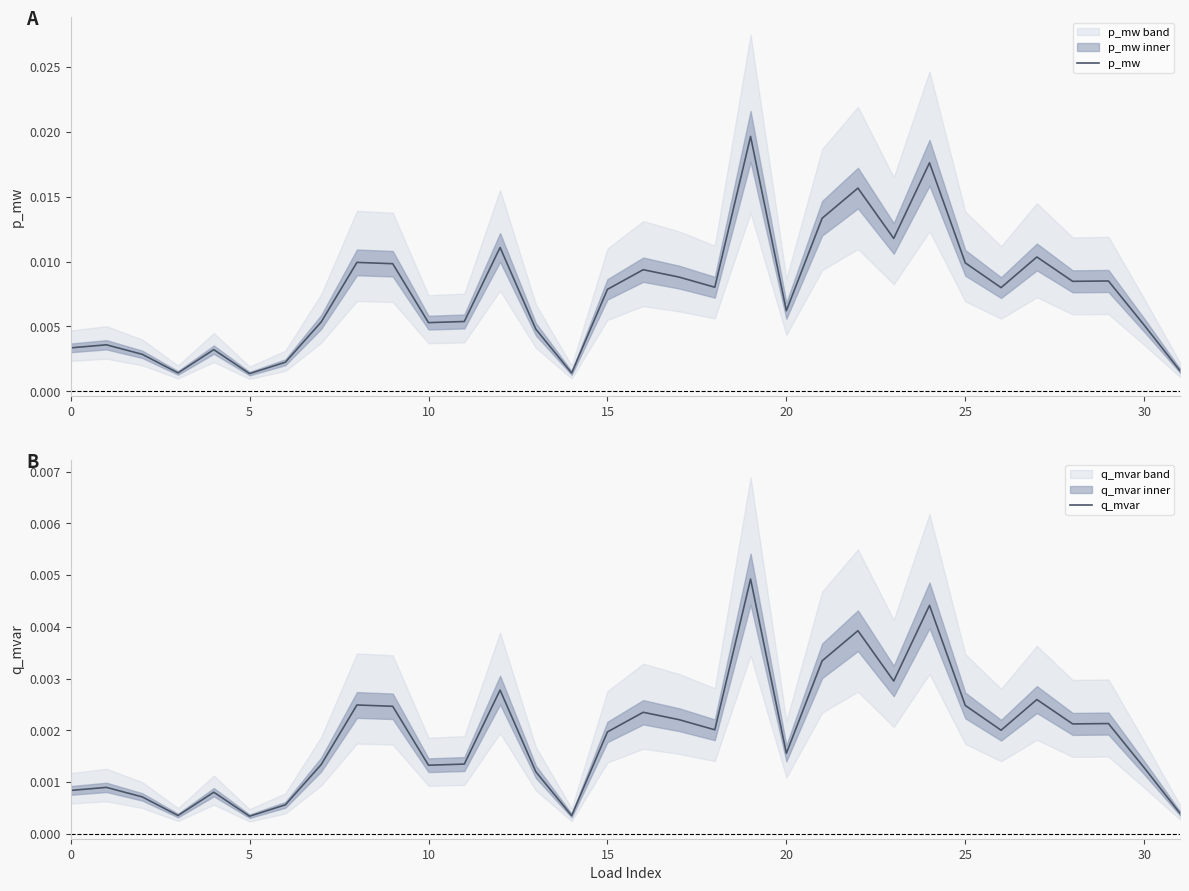

The value of p_mw at 15 is 0.0. True or false?

True